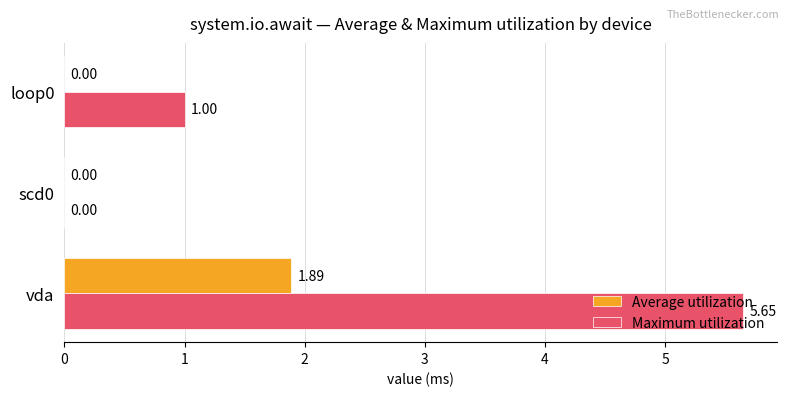

What is the sum of all Maximum utilization values?

6.7